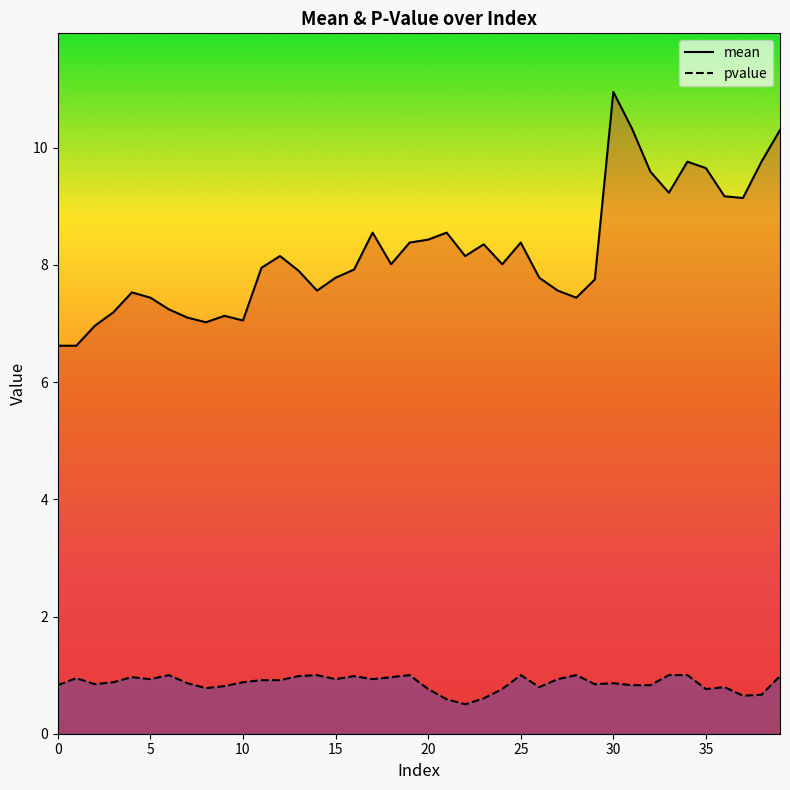

What is the difference between the pvalue values at 15 and 10?

0.1